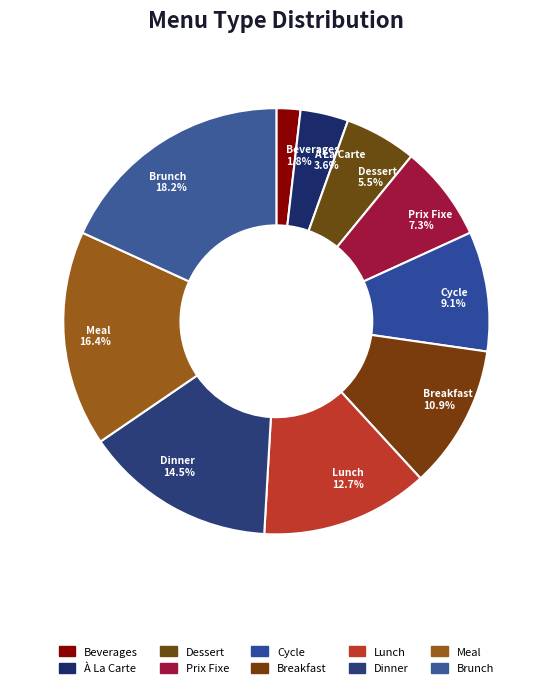

To the nearest percent, what portion does Meal represent?

16%